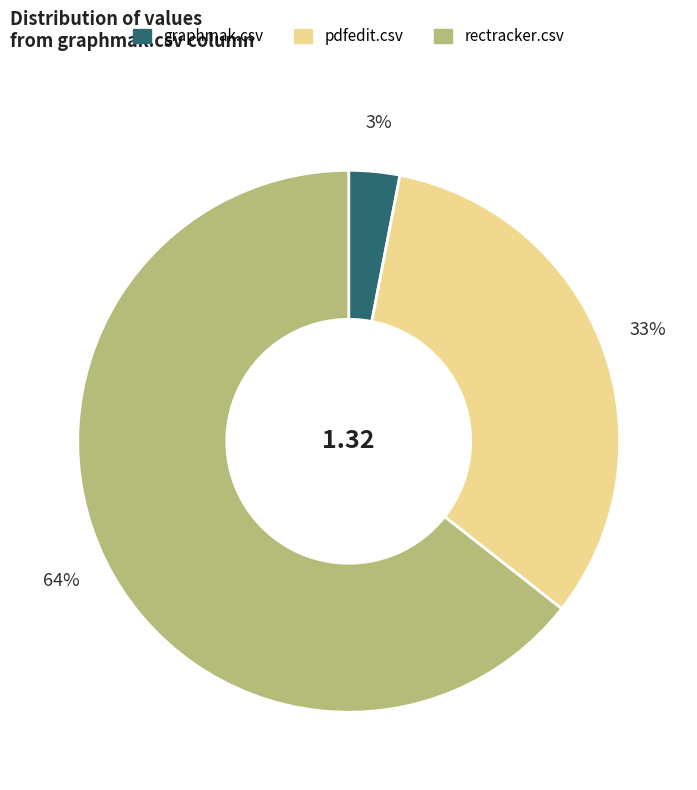

To the nearest percent, what portion does pdfedit.csv represent?

33%